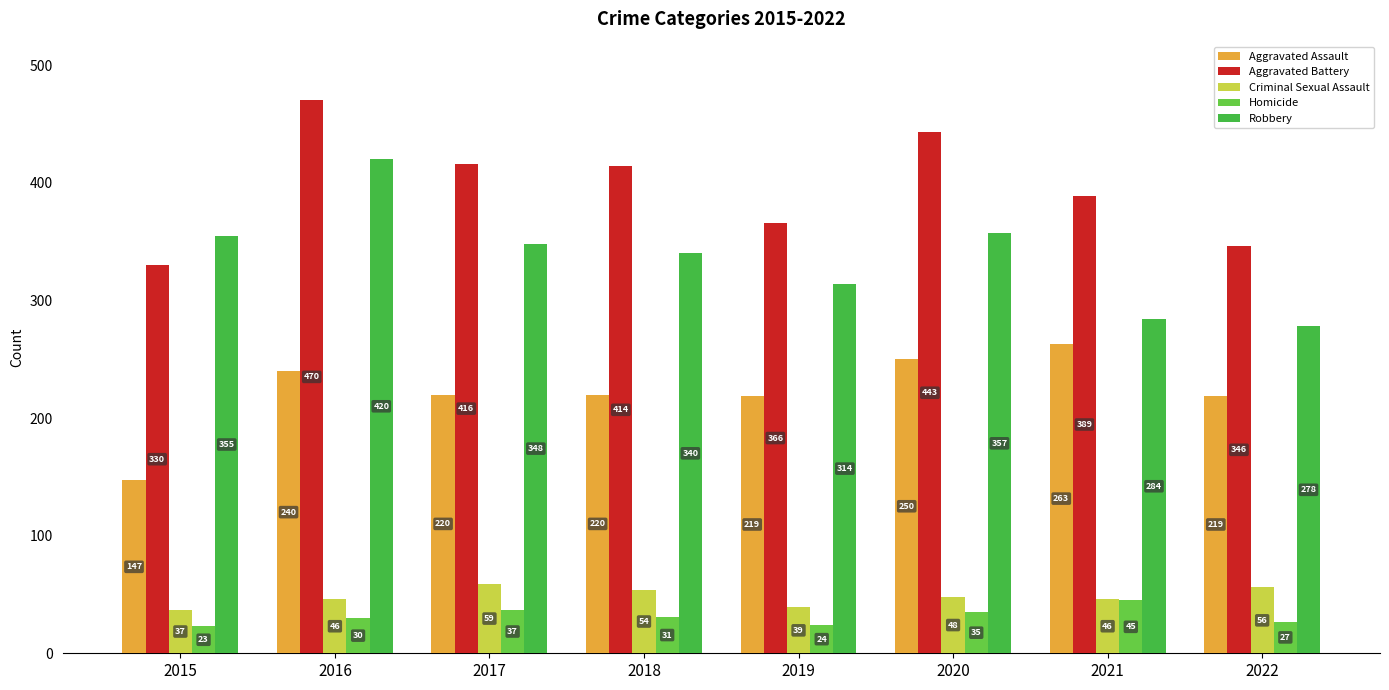

How many bars are there in each group?

5